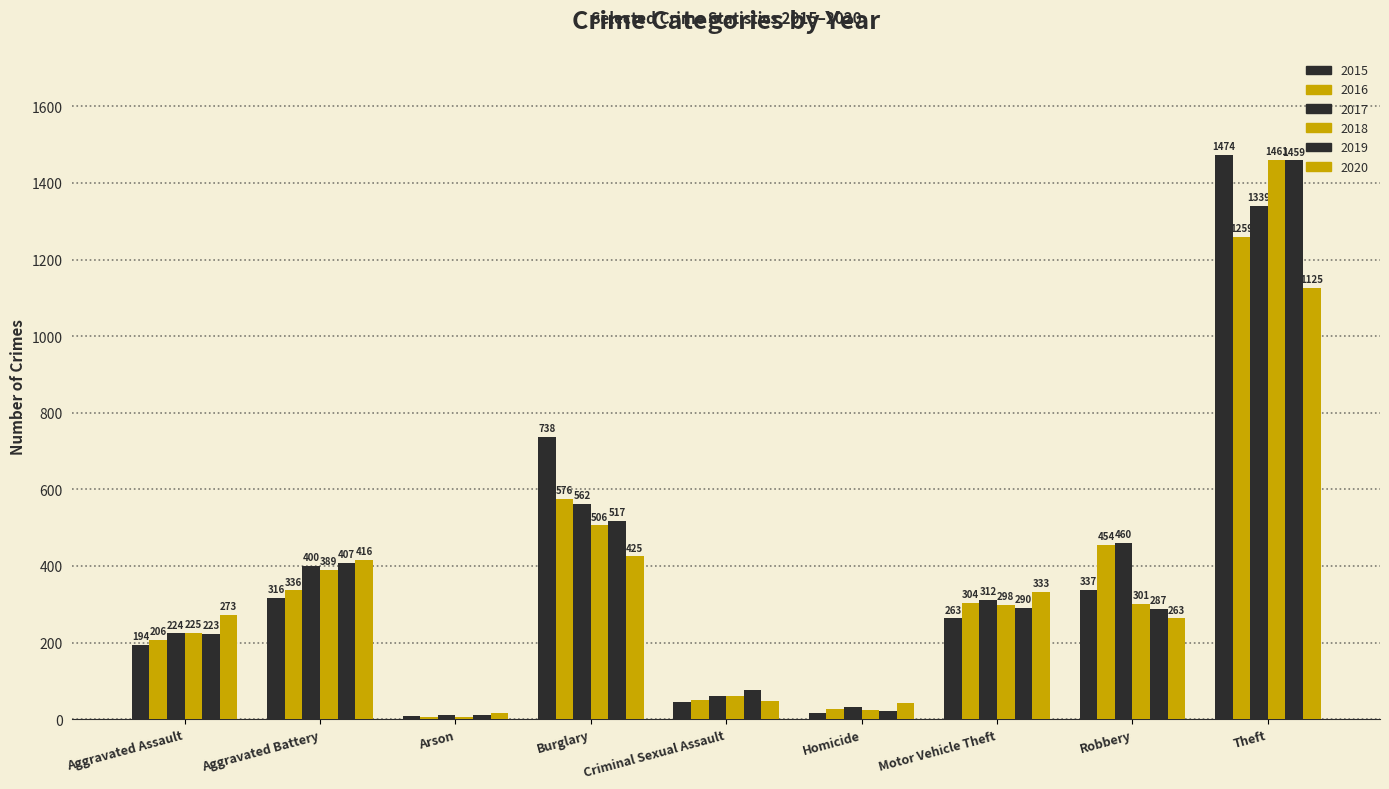

The value of 2017 at Arson is 10. True or false?

True